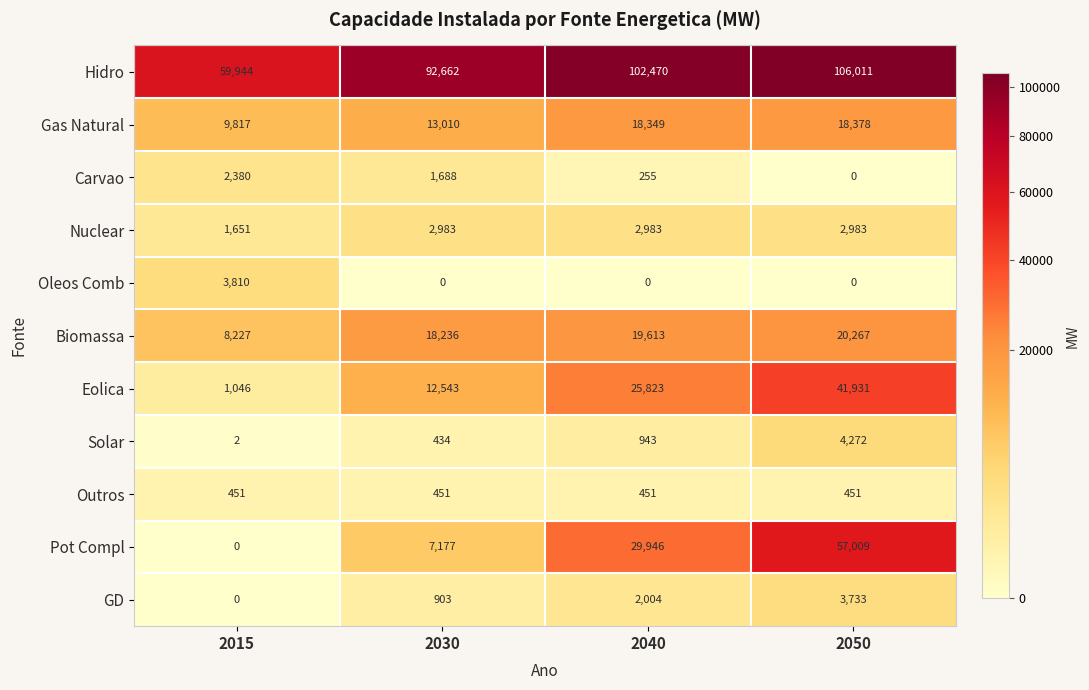

Rank the series by their maximum value, from lowest to highest.

Outros, Carvao, Nuclear, GD, Oleos Comb, Solar, Gas Natural, Biomassa, Eolica, Pot Compl, Hidro